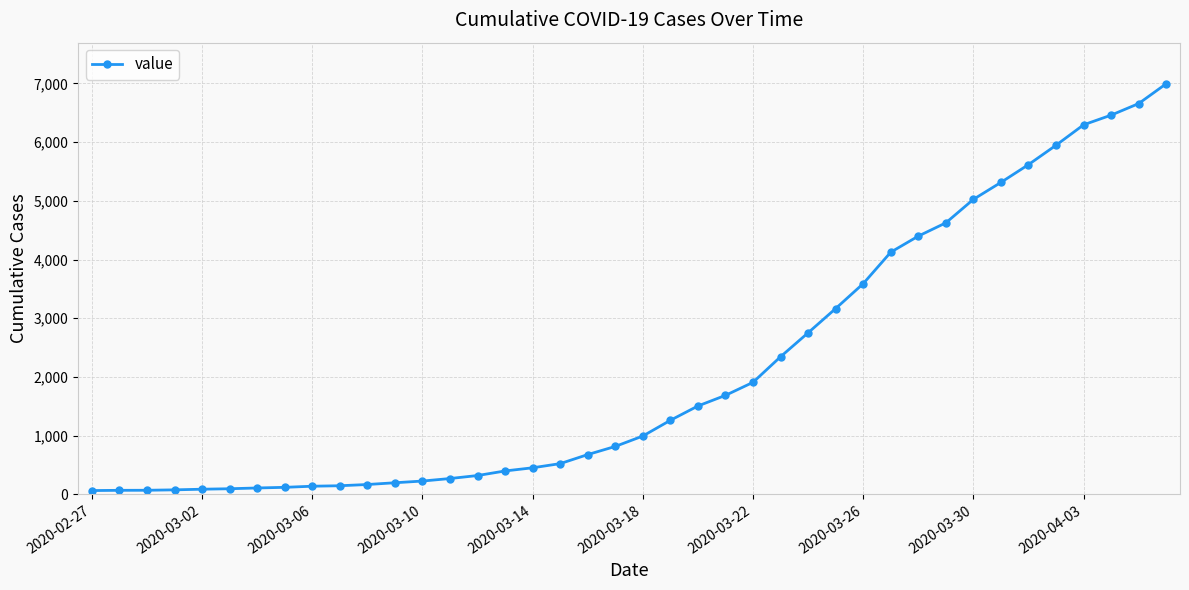

Is this an area chart (filled region under the line)?

No